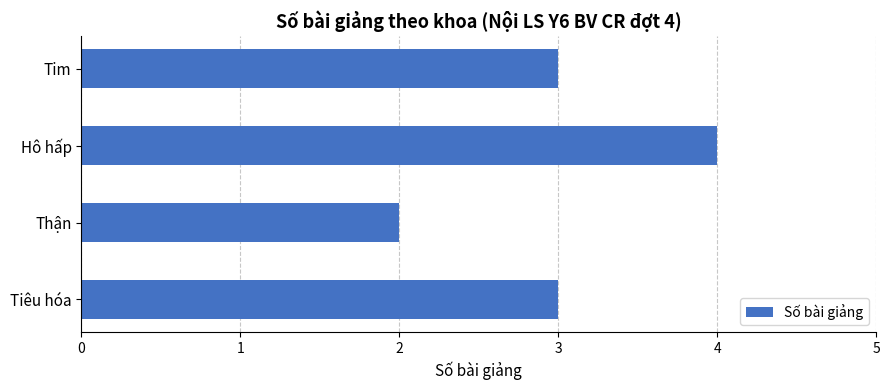

Which label corresponds to the largest value in the chart?

Hô hấp